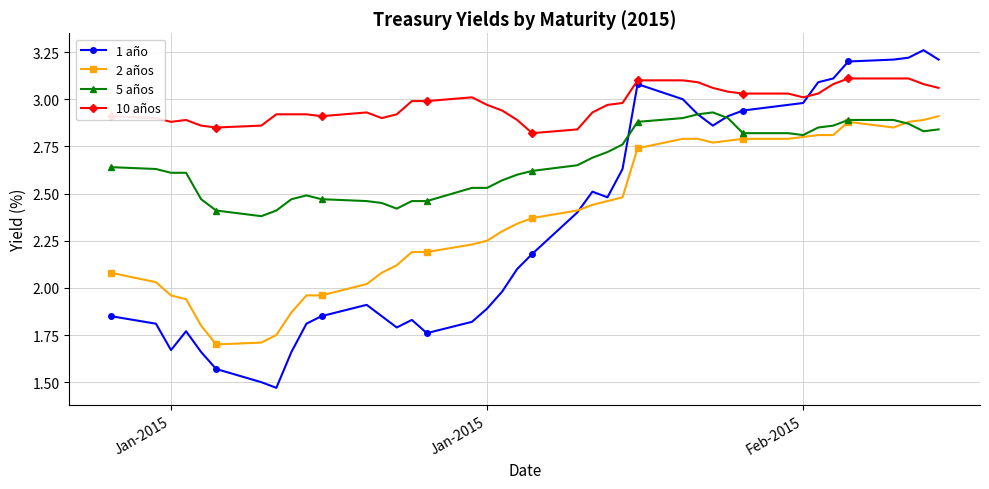

Which series has the largest range (max minus min)?

1 año